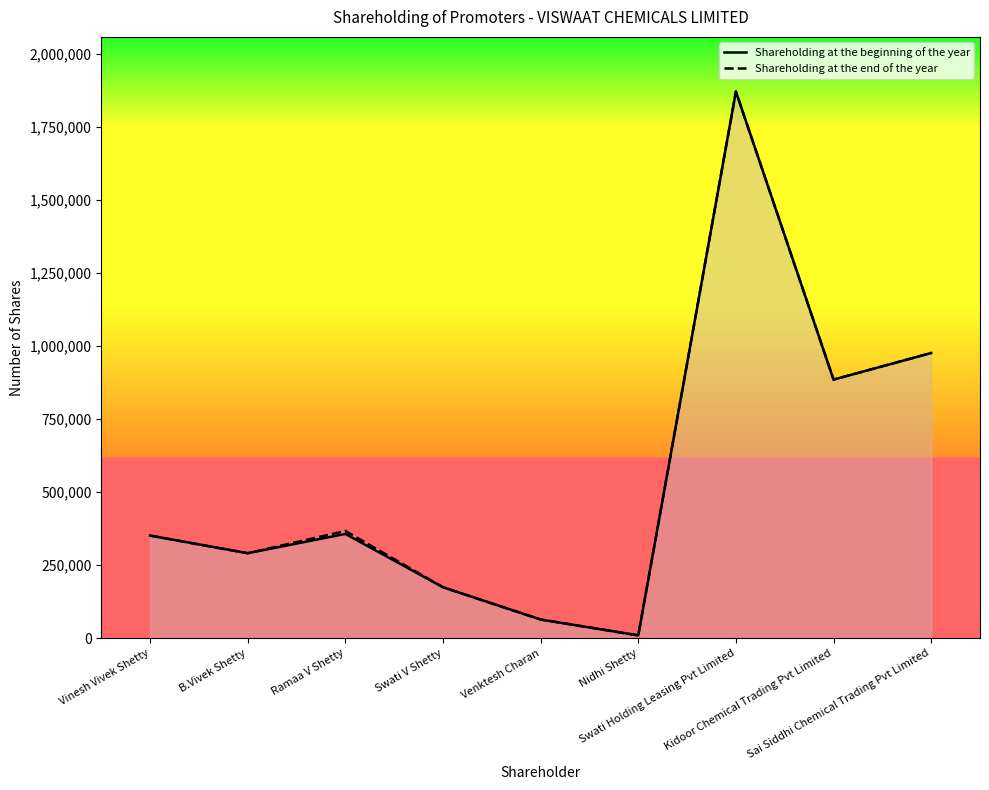

Reading right to left, extract all data points from this chart.

Shareholding at the beginning of the year: Sai Siddhi Chemical Trading Pvt Limited=976342	Kidoor Chemical Trading Pvt Limited=885367	Swati Holding Leasing Pvt Limited=1870993	Nidhi Shetty=10019	Venktesh Charan=64295	Swati V Shetty=174722	Ramaa V Shetty=357300	B.Vivek Shetty=291207	Vinesh Vivek Shetty=351527
Shareholding at the end of the year: Sai Siddhi Chemical Trading Pvt Limited=976342	Kidoor Chemical Trading Pvt Limited=885367	Swati Holding Leasing Pvt Limited=1870993	Nidhi Shetty=10019	Venktesh Charan=64295	Swati V Shetty=174722	Ramaa V Shetty=367300	B.Vivek Shetty=291207	Vinesh Vivek Shetty=351527